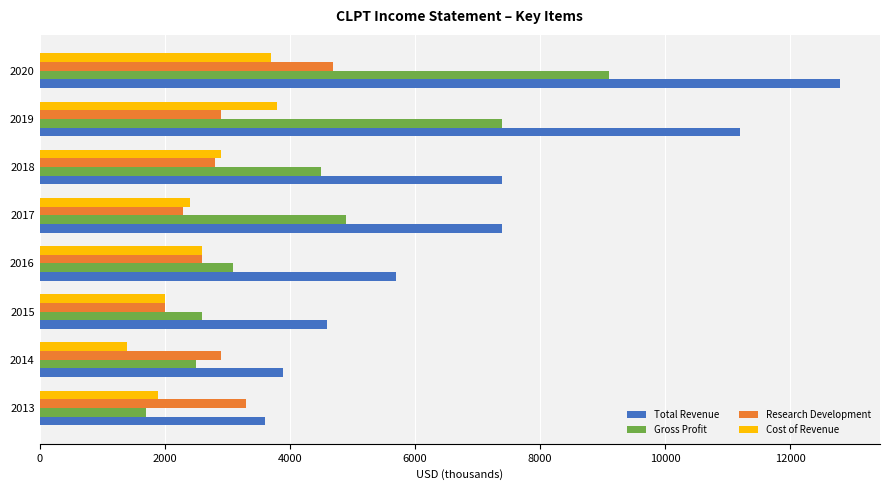

How many data points does each series have?

8